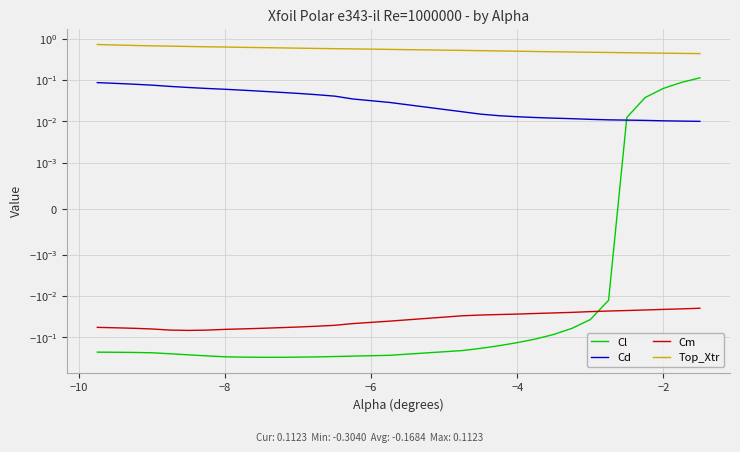

True or false: Top_Xtr has more than 0 interior local peaks.

False